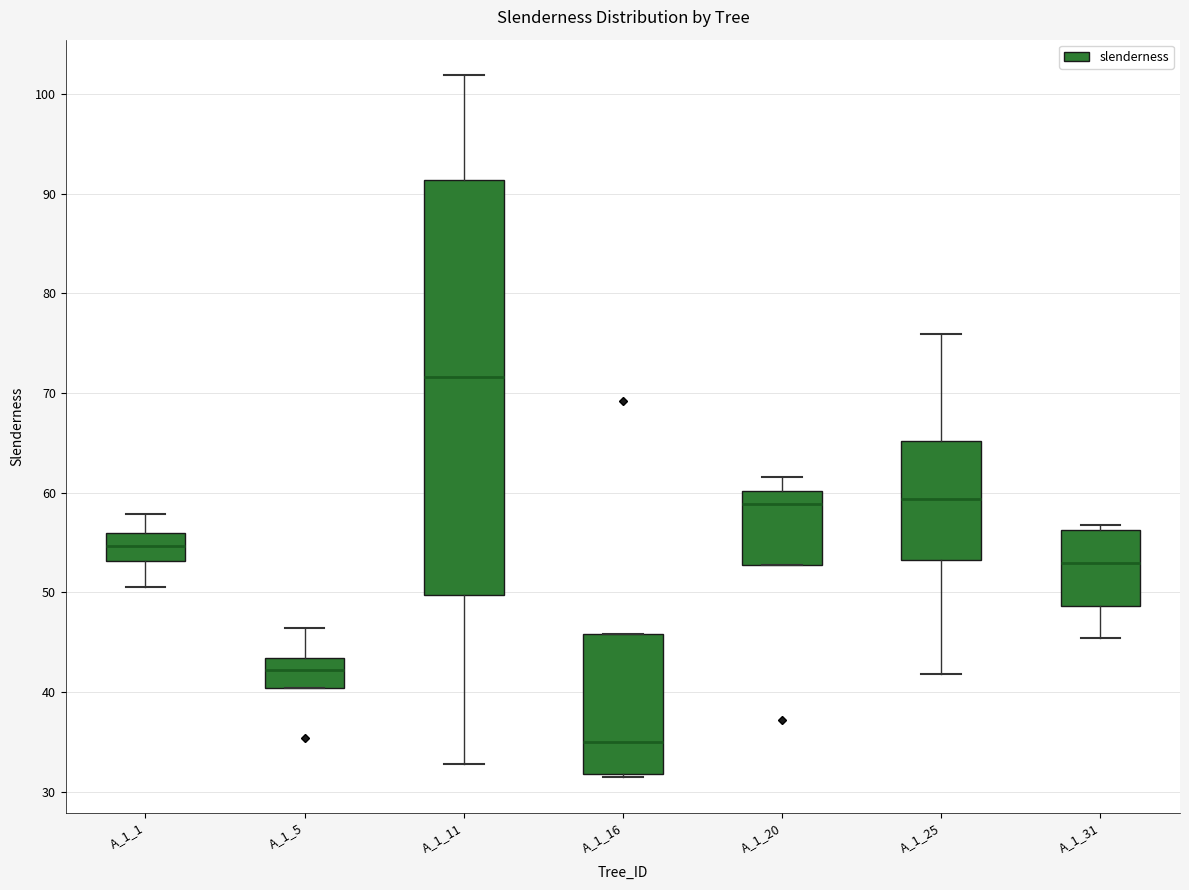

Which box has the lowest median line?

A_1_16